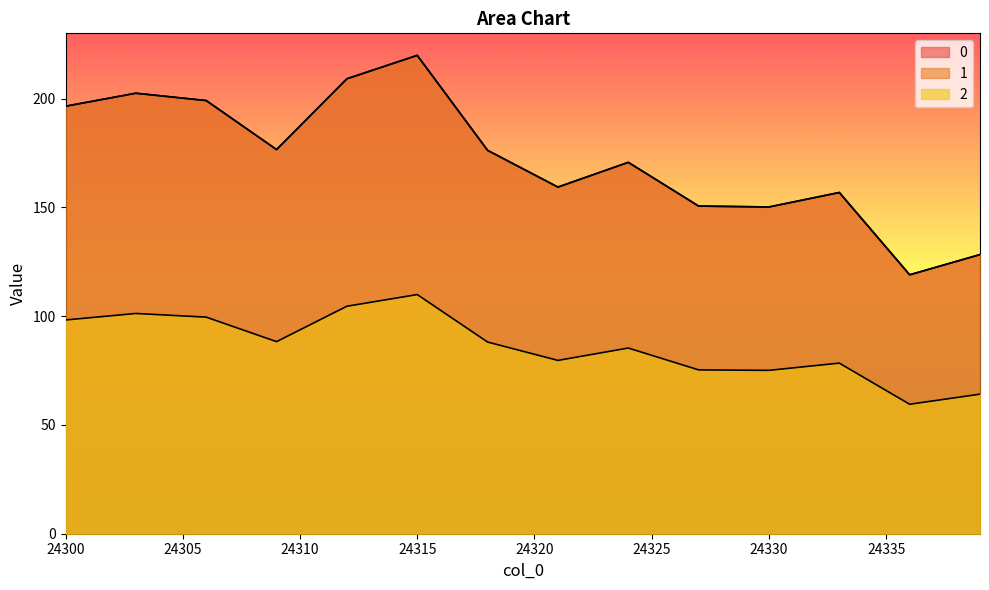

At 24319, list the series in order from largest to smallest.

0, 1, 2